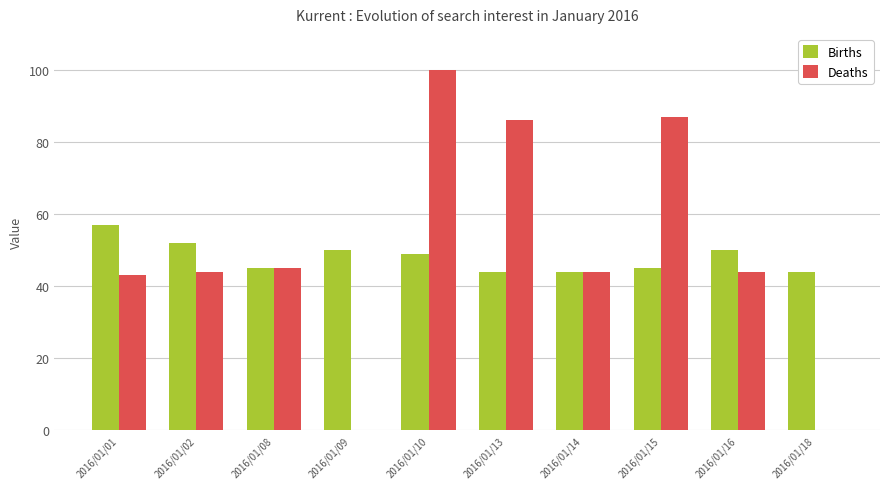

Is the value of Births at 2016/01/09 greater than the value of Deaths at 2016/01/08?

Yes